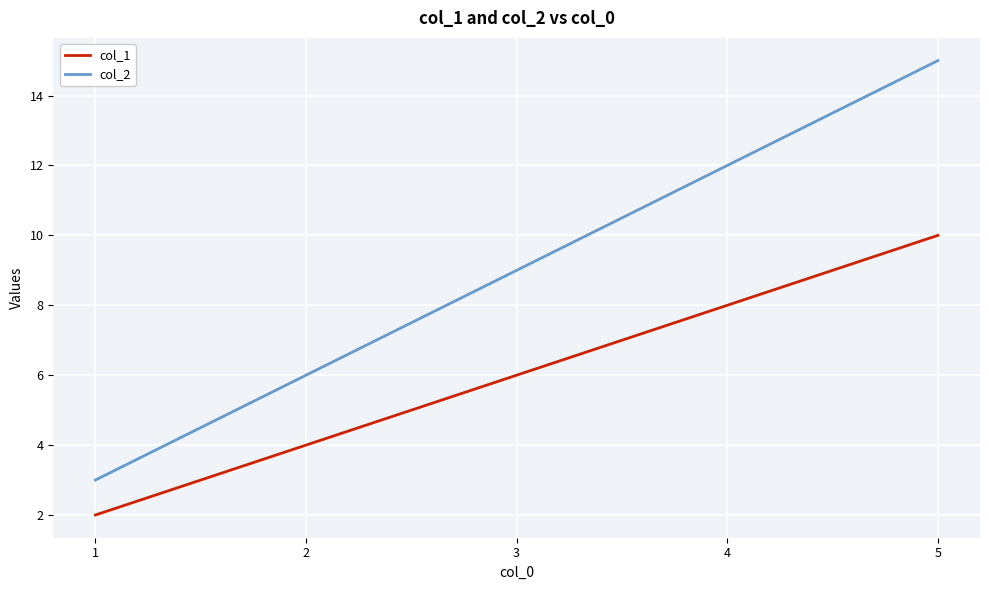

Which category has the highest value across all series?

5